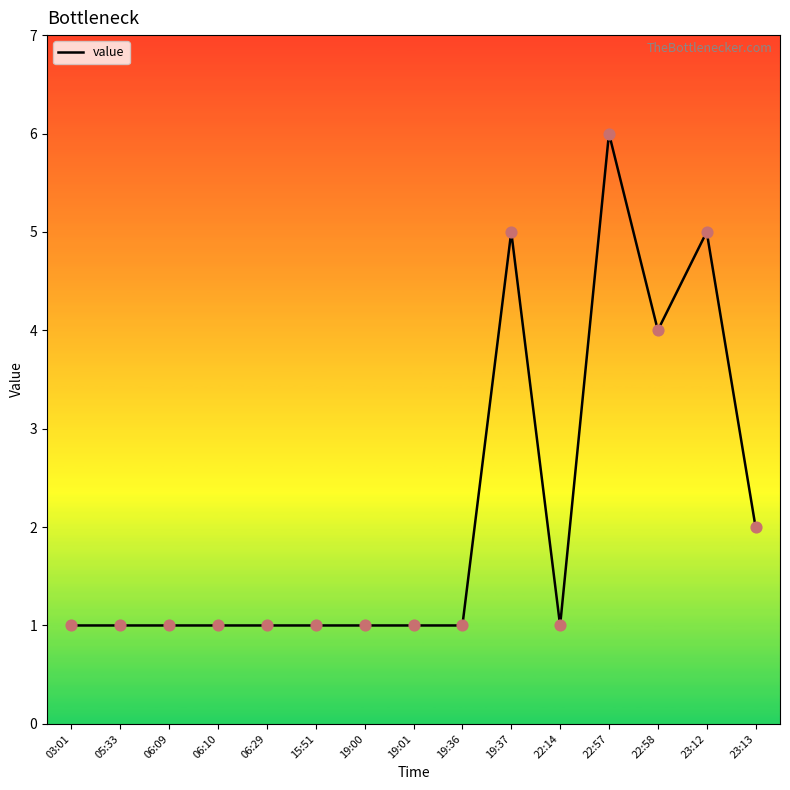

Between 19:00 and 23:12, which is larger?

23:12